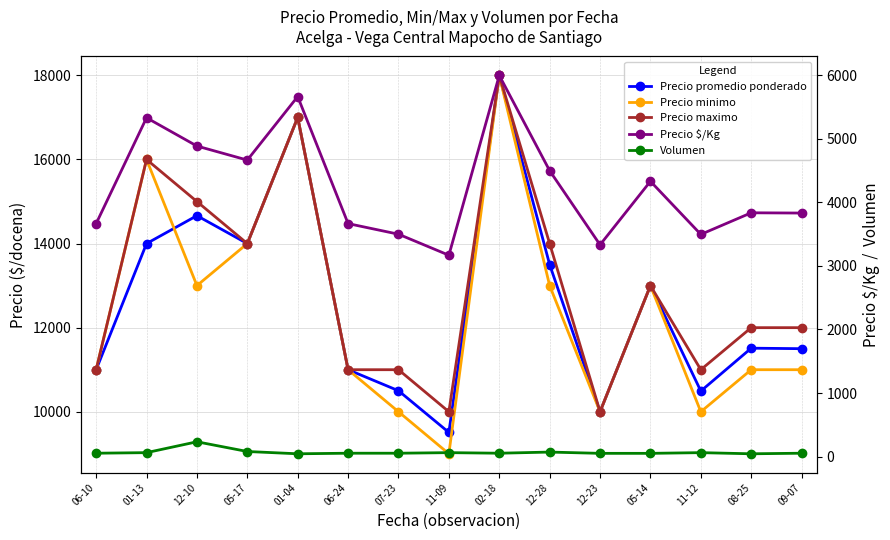

Count the Precio maximo values in the range 11000 to 15000.

10